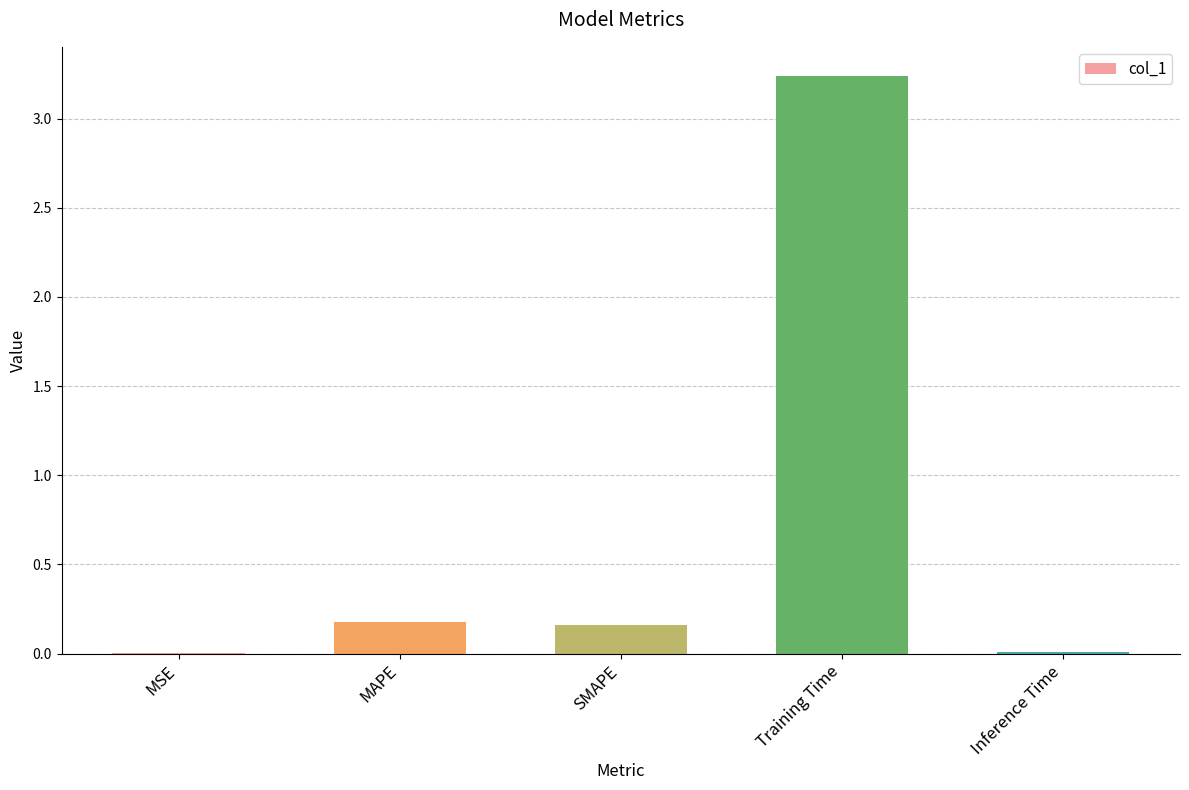

True or false: the data shows 0.0 at Inference Time.

True